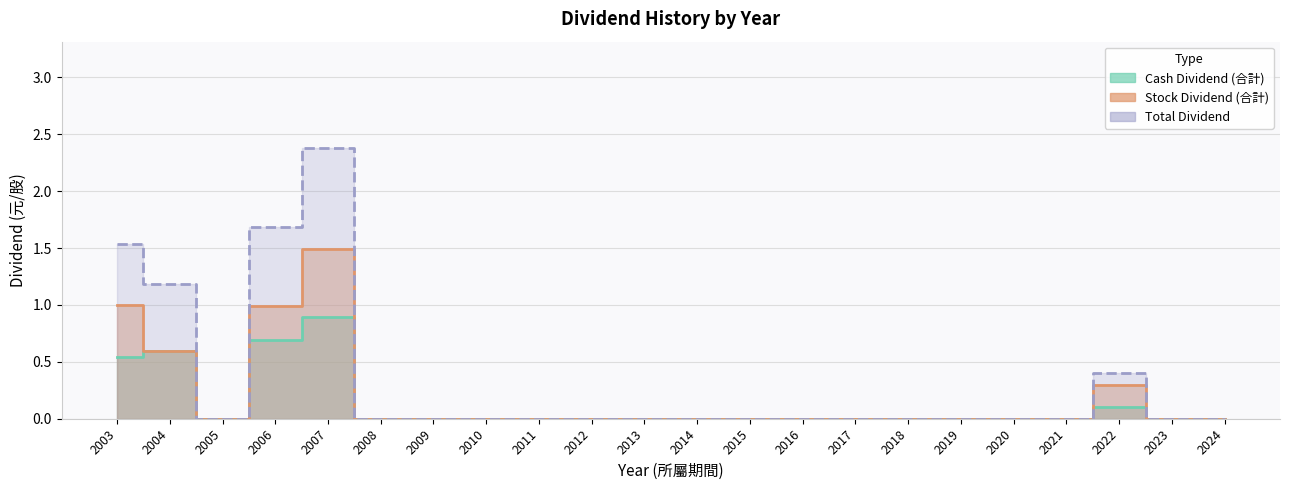

Reading left to right, transcribe all the data shown in this chart.

Cash Dividend (合計): 0.5	0.6	0.0	0.7	0.9	0.0	0.0	0.0	0.0	0.0	0.0	0.0	0.0	0.0	0.0	0.0	0.0	0.0	0.0	0.1	0.0	0.0
Stock Dividend (合計): 1.0	0.6	0.0	1.0	1.5	0.0	0.0	0.0	0.0	0.0	0.0	0.0	0.0	0.0	0.0	0.0	0.0	0.0	0.0	0.3	0.0	0.0
Total Dividend: 1.5	1.2	0.0	1.7	2.4	0.0	0.0	0.0	0.0	0.0	0.0	0.0	0.0	0.0	0.0	0.0	0.0	0.0	0.0	0.4	0.0	0.0